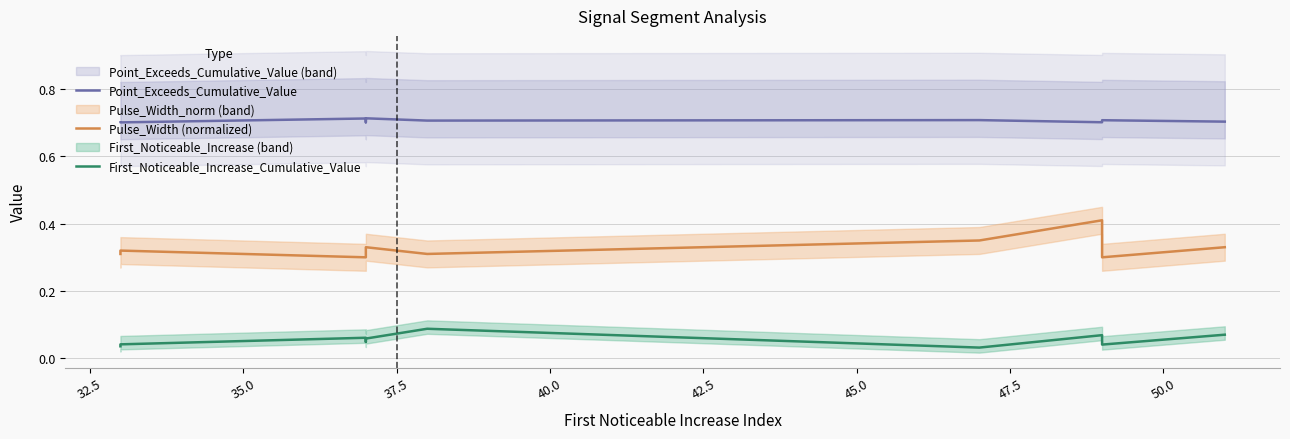

List the series in order of their peak value, highest first.

Point_Exceeds_Cumulative_Value, Pulse_Width (normalized), First_Noticeable_Increase_Cumulative_Value